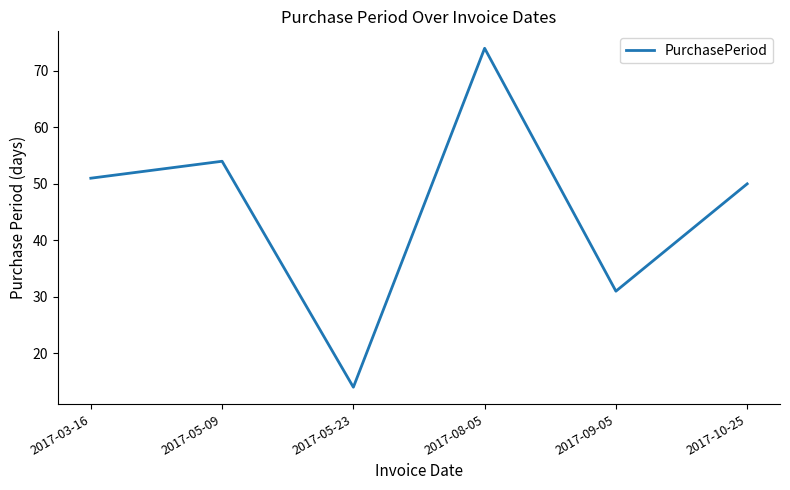

What is the difference between the second highest and minimum values?

40